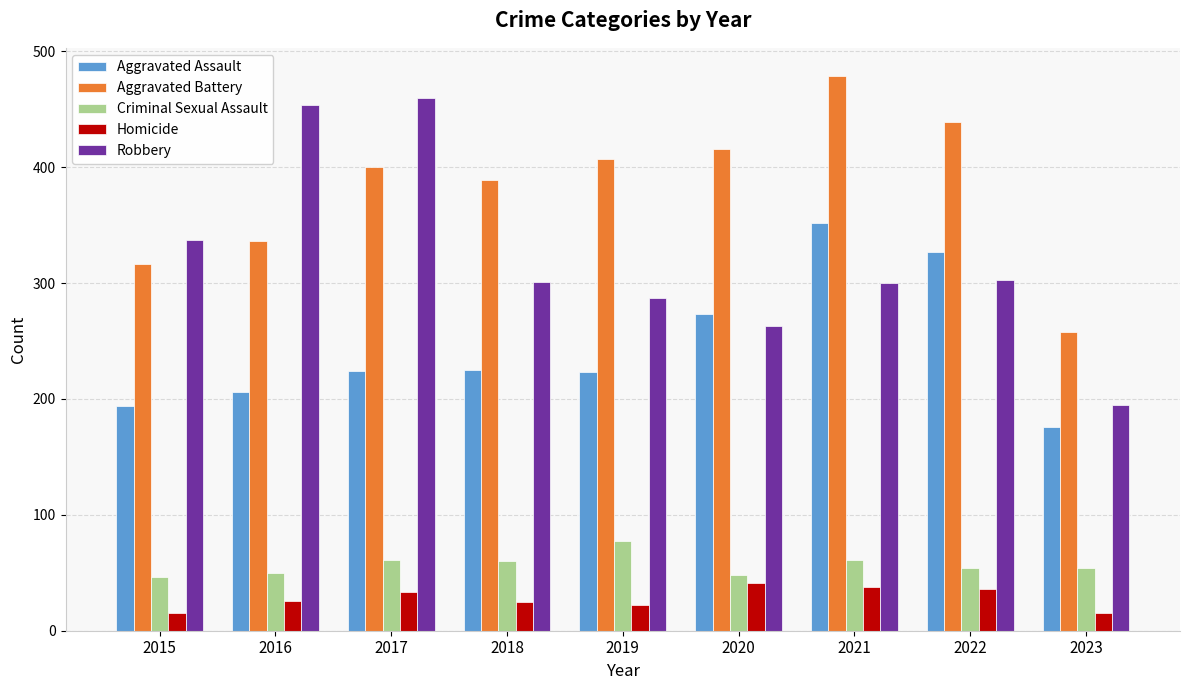

What value does the Robbery series have at 2023?

195